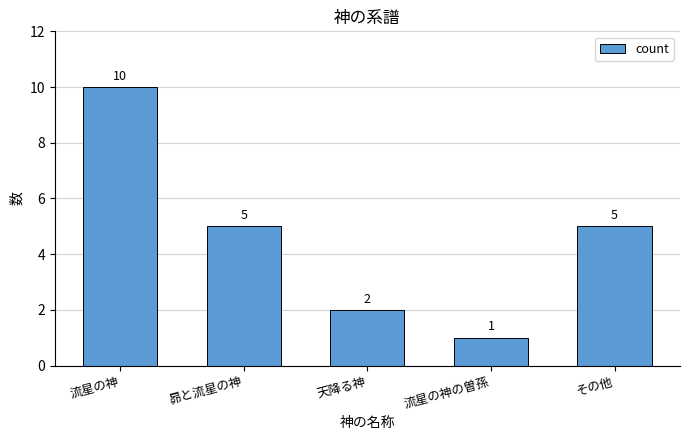

What is the change in value from 流星の神 to 流星の神の曽孫?

-9